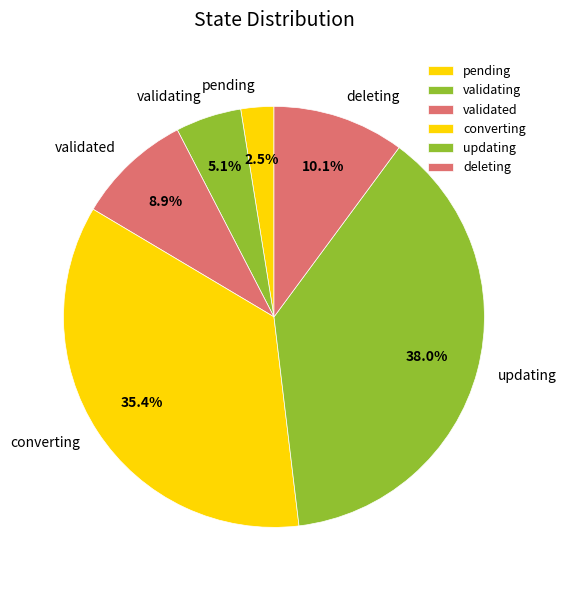

The converting slice represents 35% of the pie. True or false?

True